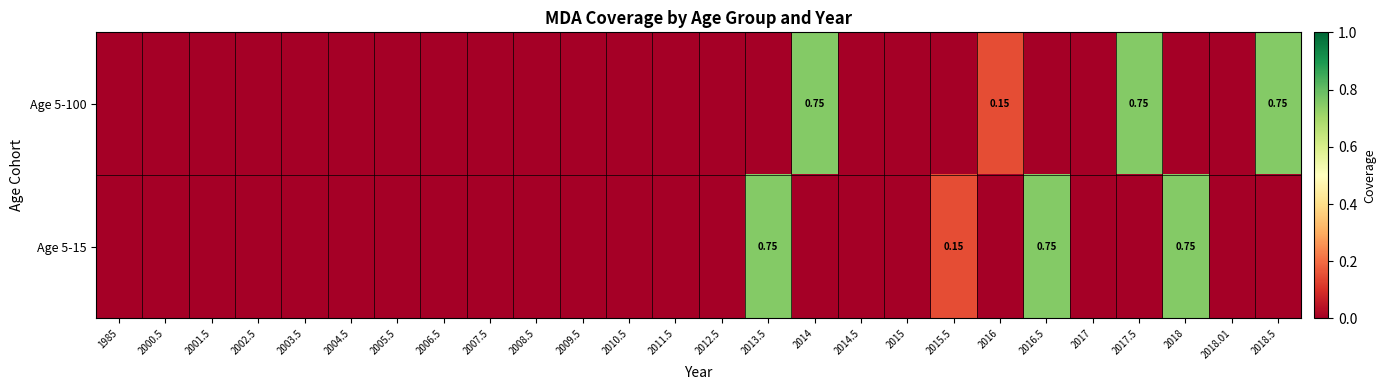

List the labels in order of Age 5-15 value, smallest first.

1985, 2000.5, 2001.5, 2002.5, 2003.5, 2004.5, 2005.5, 2006.5, 2007.5, 2008.5, 2009.5, 2010.5, 2011.5, 2012.5, 2014, 2014.5, 2015, 2016, 2017, 2017.5, 2018.01, 2018.5, 2015.5, 2013.5, 2016.5, 2018